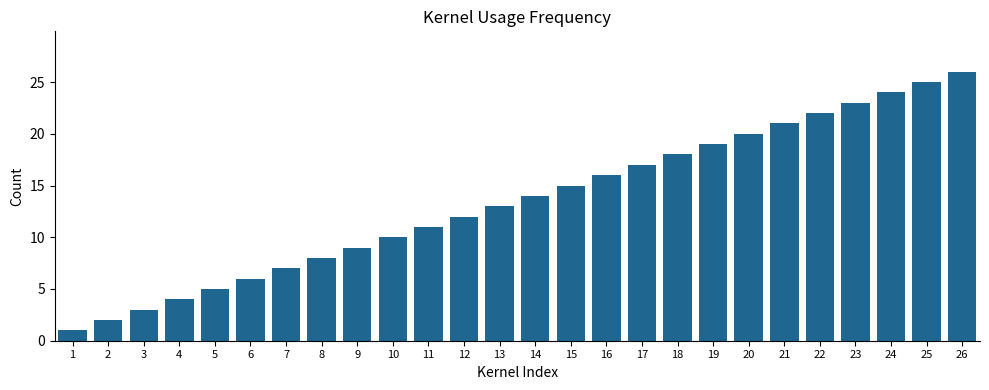

List the labels in order of value, smallest first.

1, 2, 3, 4, 5, 6, 7, 8, 9, 10, 11, 12, 13, 14, 15, 16, 17, 18, 19, 20, 21, 22, 23, 24, 25, 26